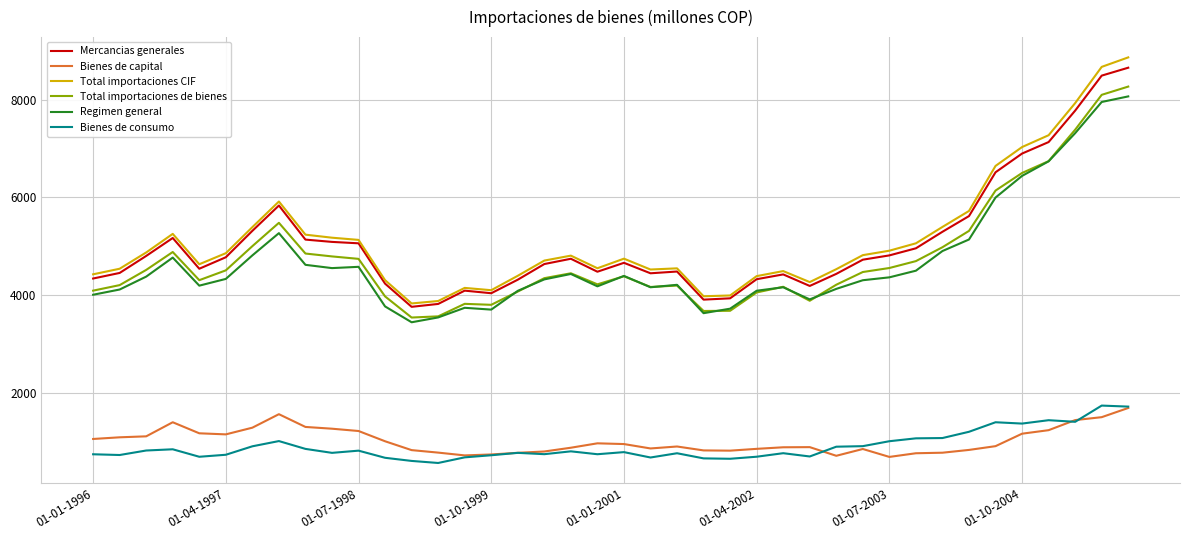

Does the chart display data point markers on the line(s)?

No